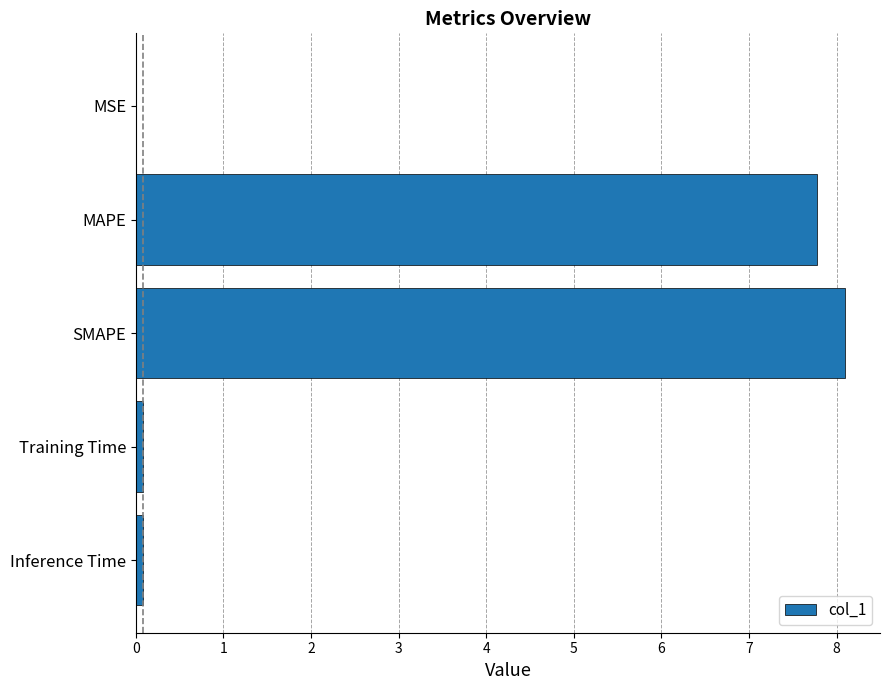

What is the maximum value shown in the chart?

8.1